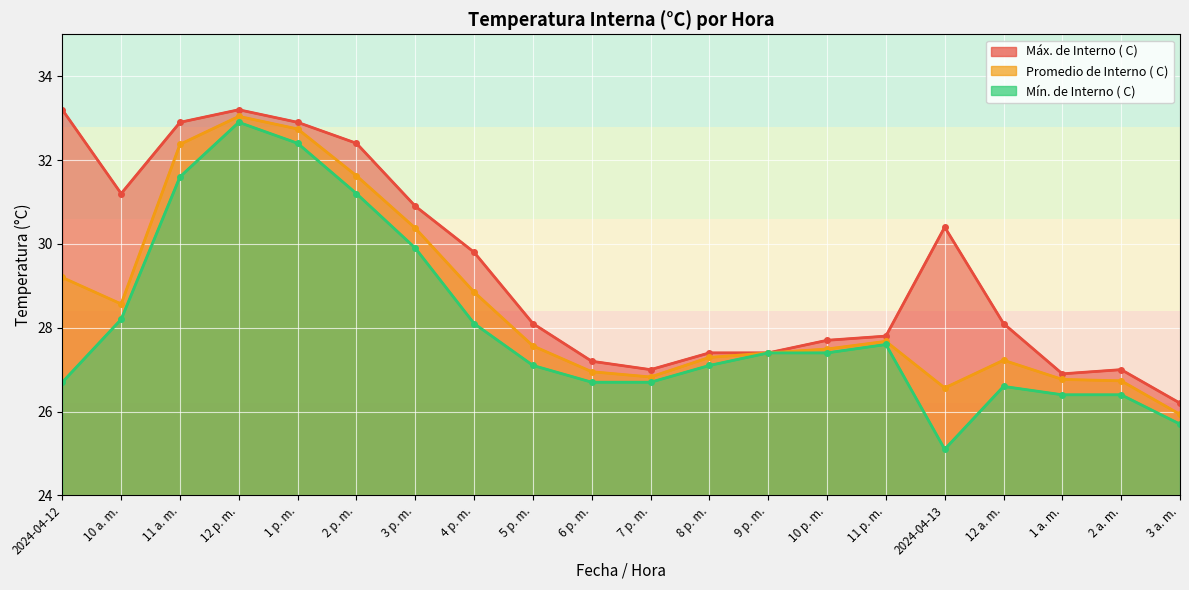

Rank the categories by Promedio de Interno ( C) value from lowest to highest.

3 a. m., 2024-04-13, 2 a. m., 1 a. m., 7 p. m., 6 p. m., 12 a. m., 8 p. m., 9 p. m., 10 p. m., 5 p. m., 11 p. m., 10 a. m., 4 p. m., 2024-04-12, 3 p. m., 2 p. m., 11 a. m., 1 p. m., 12 p. m.